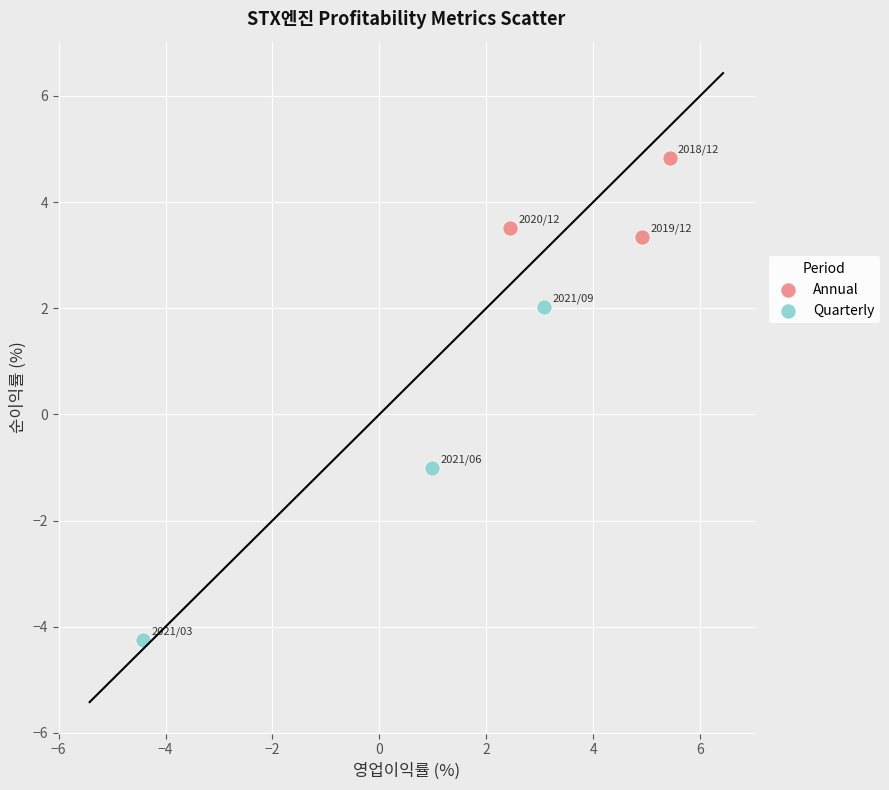

Which series contains the lowest Y value?

Quarterly